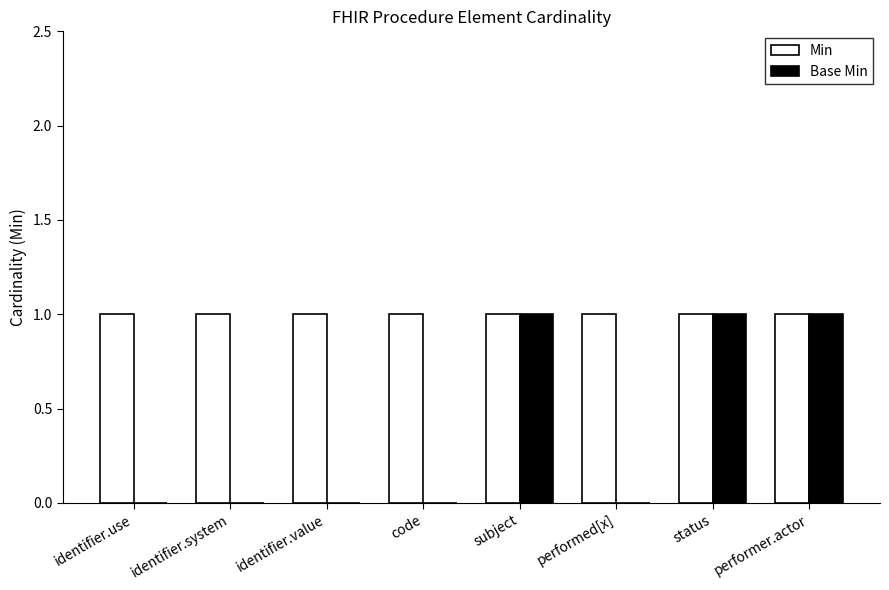

Count the number of data series in this chart.

2